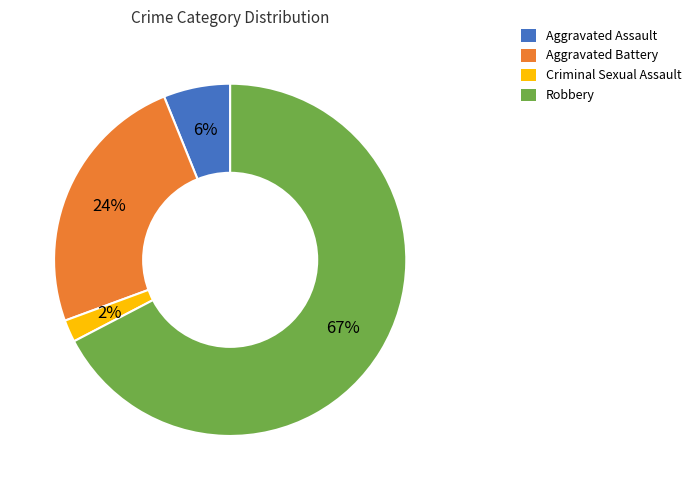

To the nearest percent, what percentage of the pie is Aggravated Battery?

24%